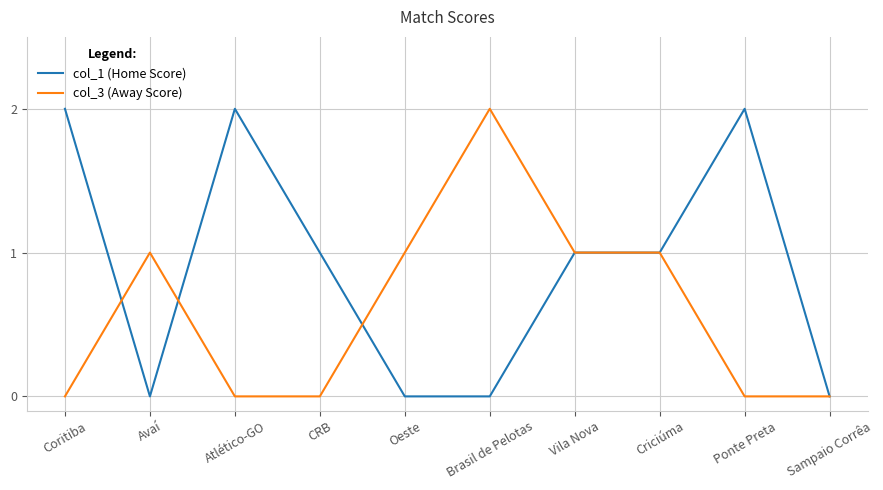

Between Ponte Preta and Sampaio Corrêa, which series saw the biggest shift?

col_1 (Home Score)